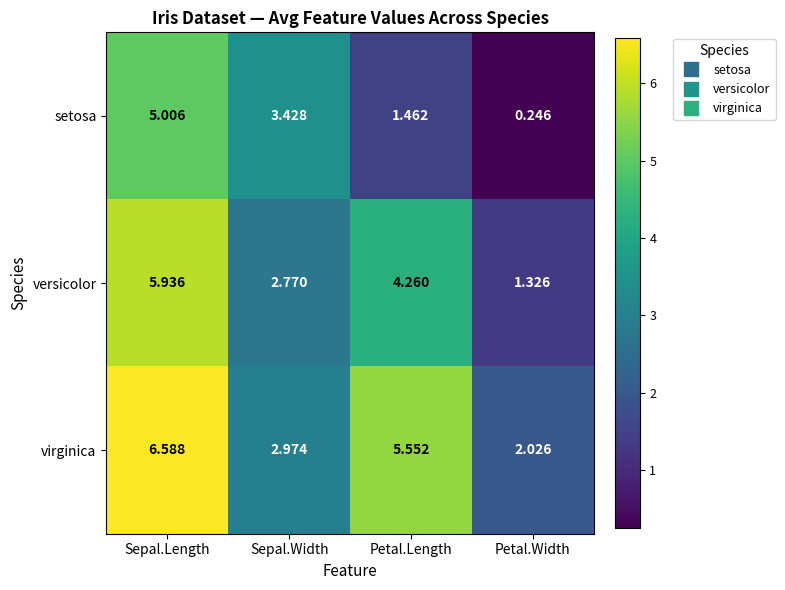

What is the maximum value shown in the chart?

6.6